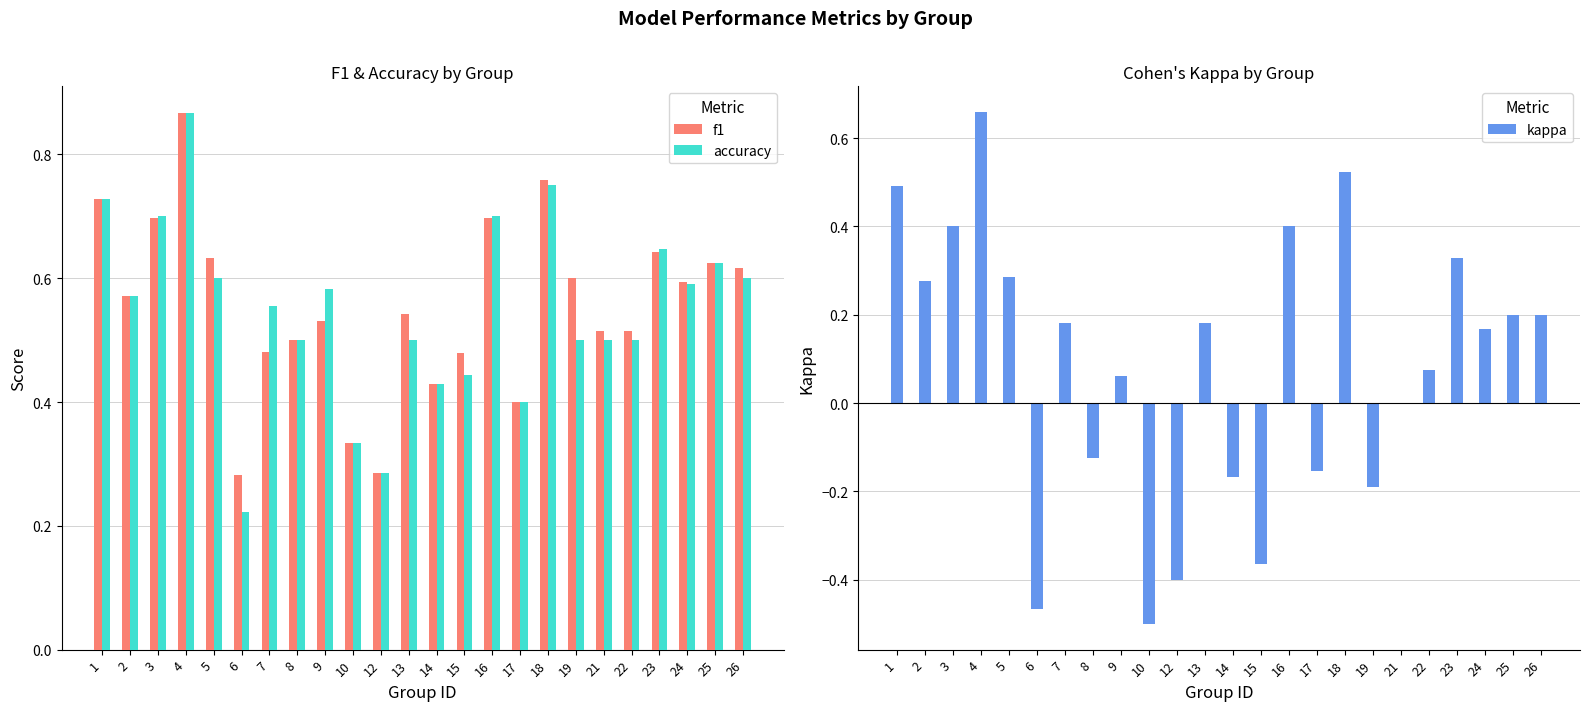

Is the value of kappa at 3 greater than the value of f1 at 26?

No